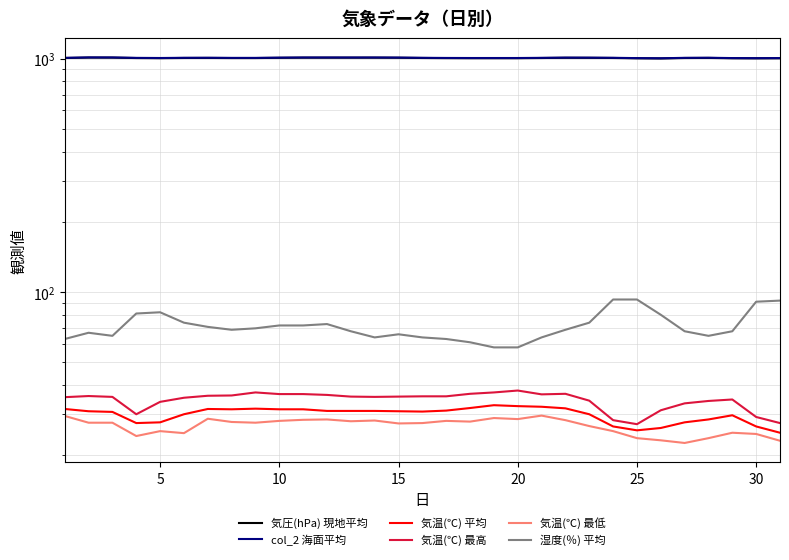

Does the chart display data point markers on the line(s)?

No